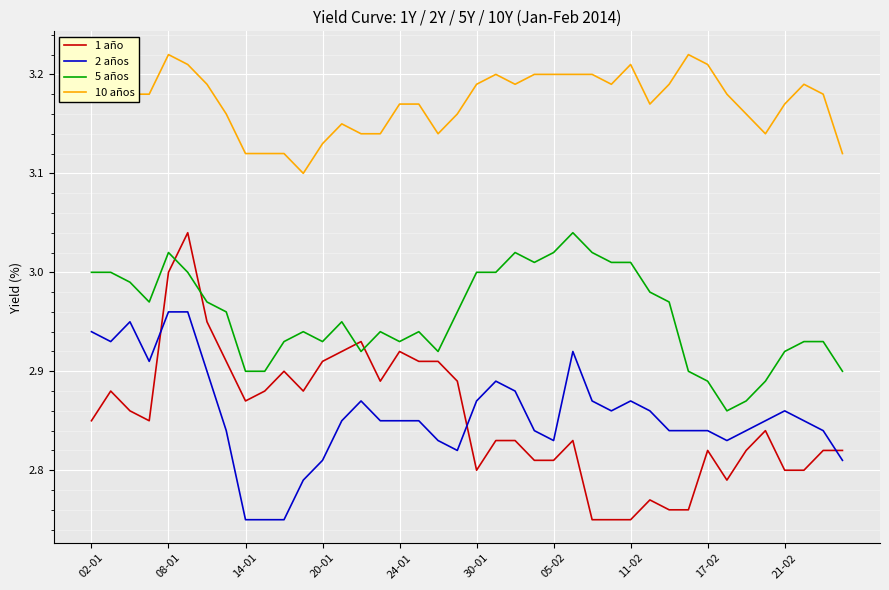

What is the difference between the maximum and minimum values in the 5 años series?

0.2